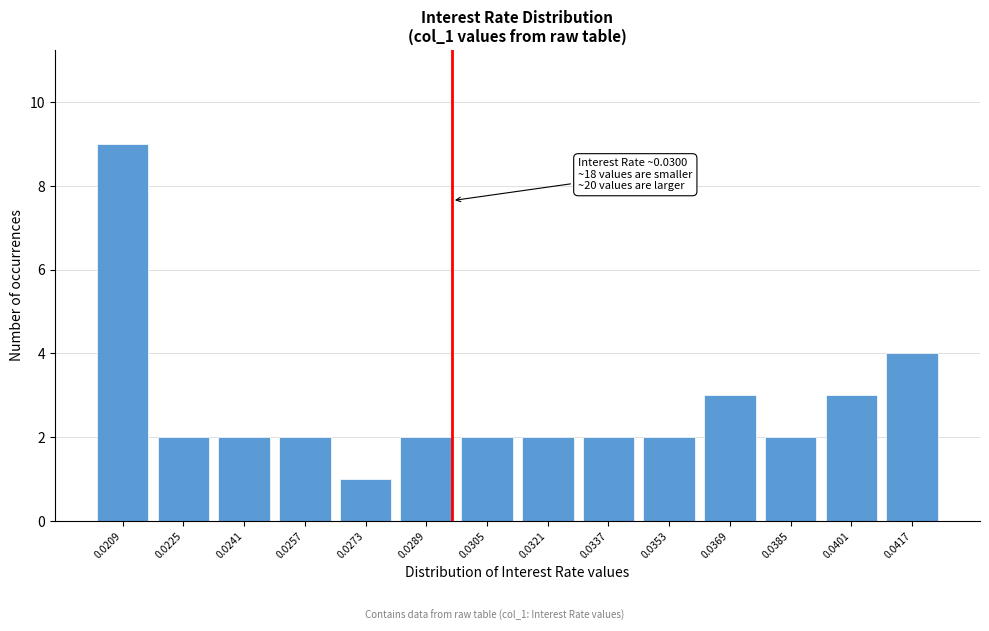

Reading right to left, extract all data points from this chart.

4	3	2	3	2	2	2	2	2	1	2	2	2	9